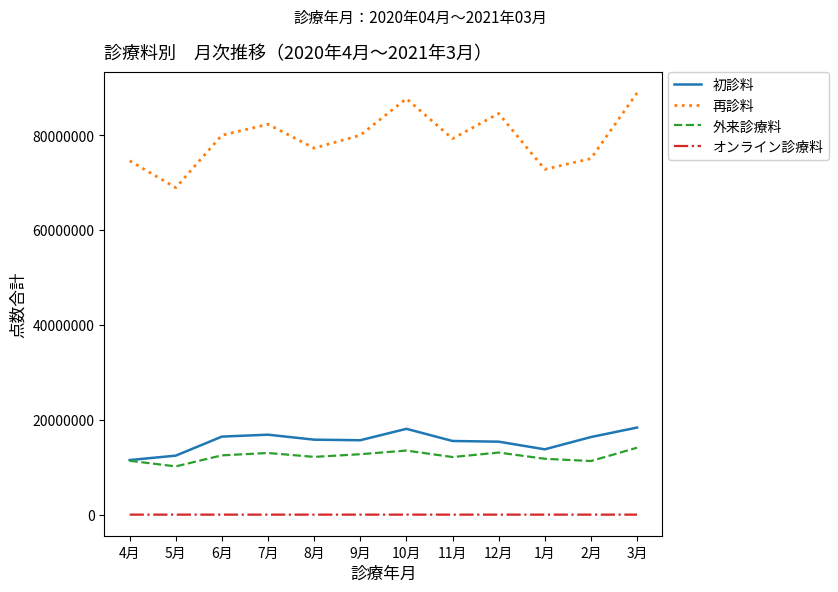

True or false: 再診料 and オンライン診療料 cross at least once.

False